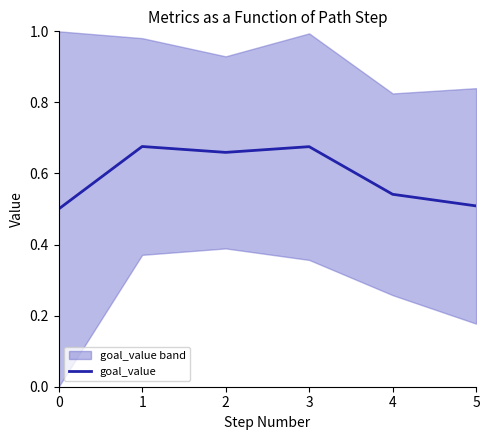

Where is the first local minimum?

2